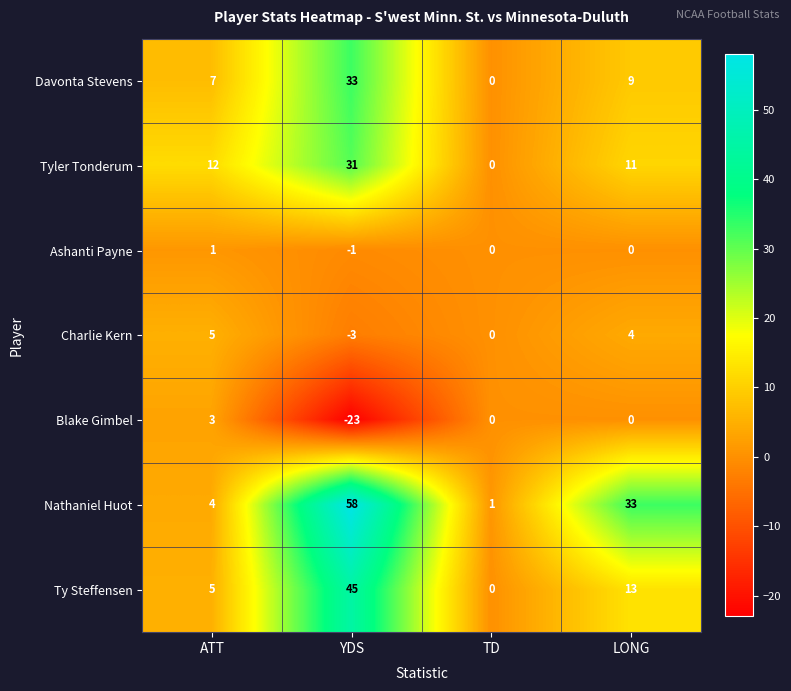

Reading left to right, extract all data points from this chart.

Davonta Stevens: 7	33	0	9
Tyler Tonderum: 12	31	0	11
Ashanti Payne: 1	-1	0	0
Charlie Kern: 5	-3	0	4
Blake Gimbel: 3	-23	0	0
Nathaniel Huot: 4	58	1	33
Ty Steffensen: 5	45	0	13